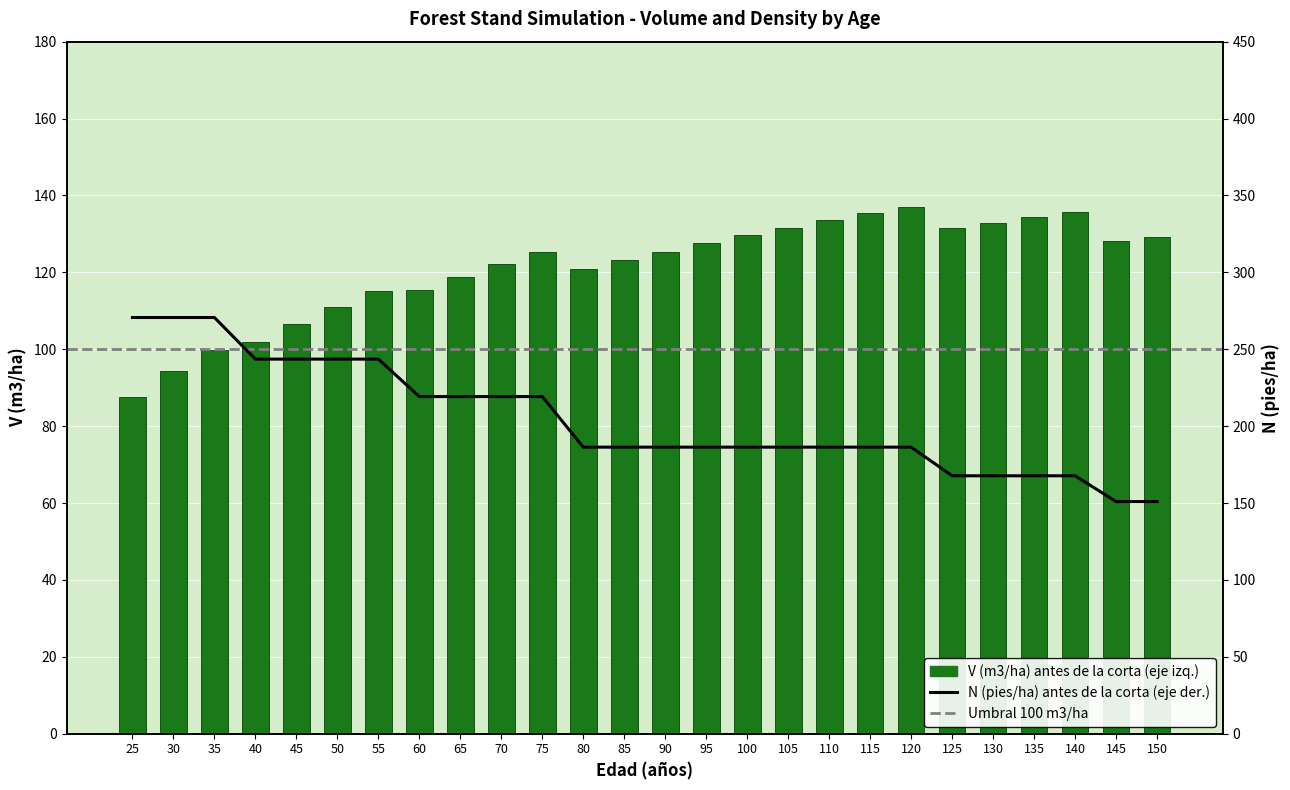

List the labels in order of V (m3/ha) antes value, largest first.

120, 140, 115, 135, 110, 130, 125, 105, 100, 150, 145, 95, 90, 75, 85, 70, 80, 65, 60, 55, 50, 45, 40, 35, 30, 25